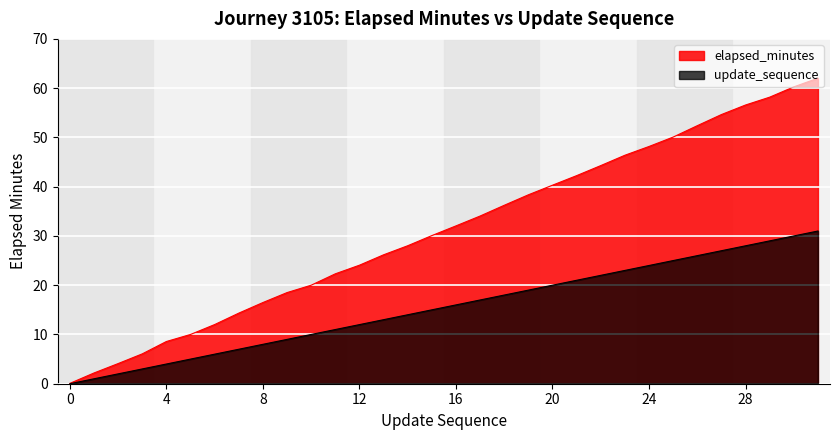

What is the value of the elapsed_minutes point at the 12th from the left?

22.3